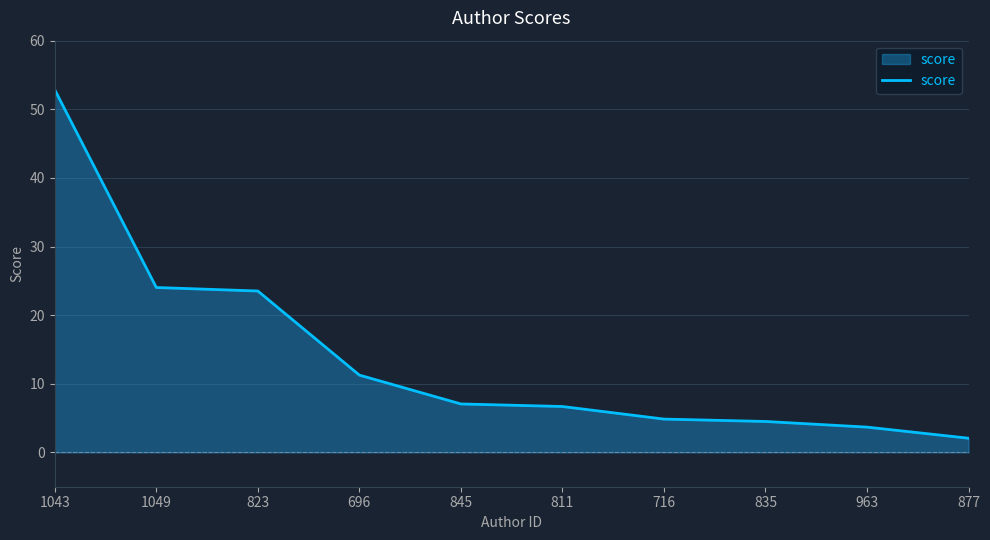

Reading left to right, transcribe all the data shown in this chart.

52.8	24.0	23.5	11.3	7.1	6.7	4.9	4.5	3.7	2.1